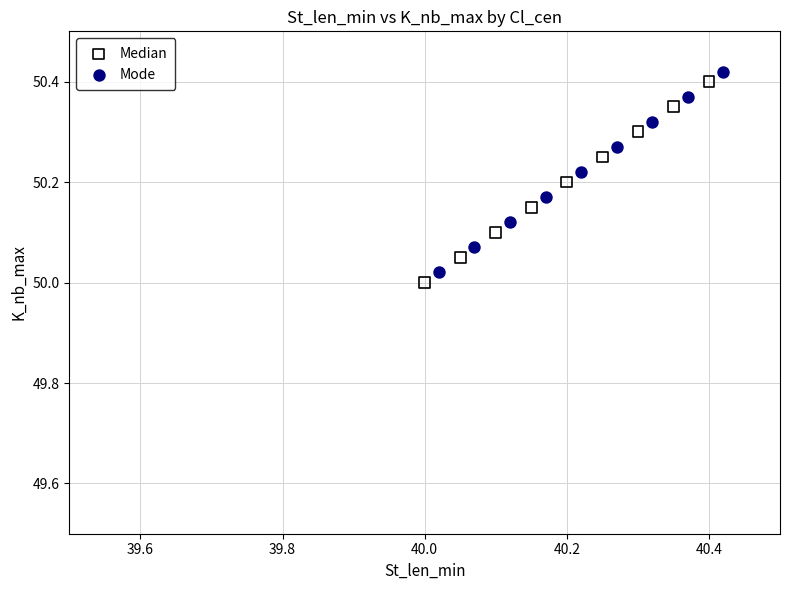

Which series contains the highest Y value?

Mode